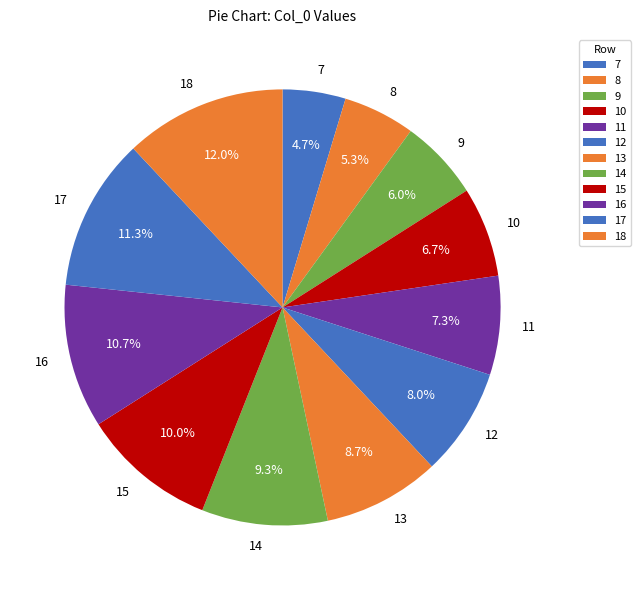

To the nearest percent, what is the difference between the largest and smallest slice percentages?

7%